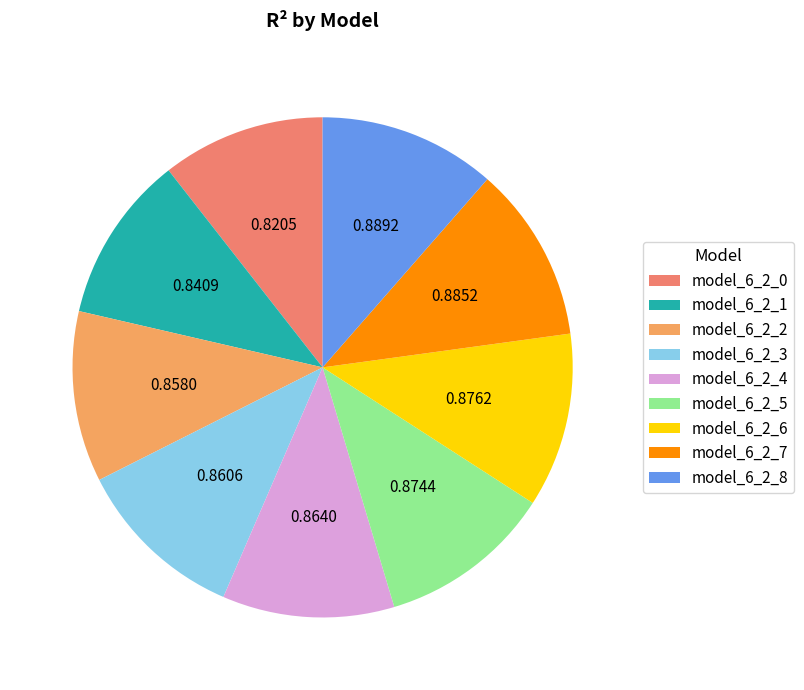

To the nearest percent, what is the difference between the largest and smallest slice percentages?

1%